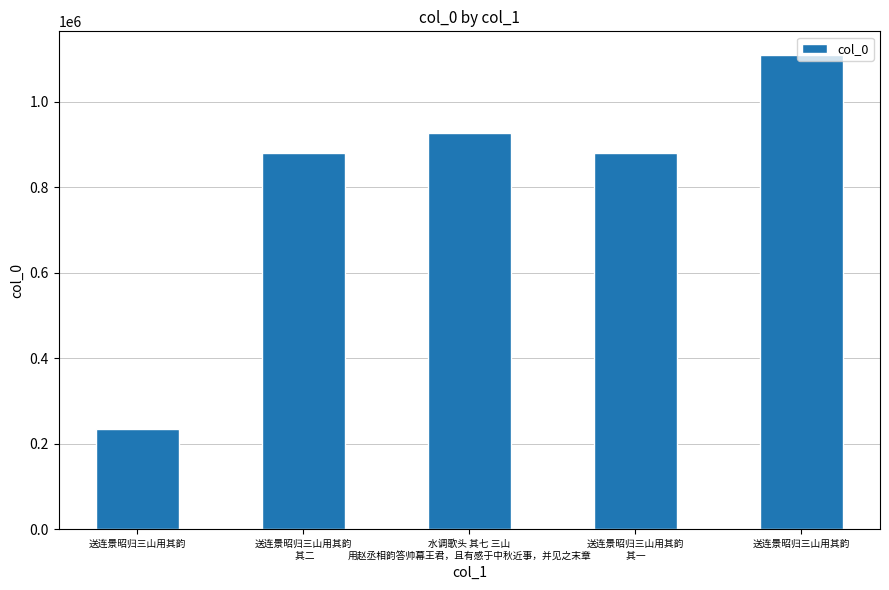

The value at 水调歌头 其七 三山
用赵丞相韵答帅幕王君，且有感于中秋近事，并见之末章 is 925671. True or false?

True